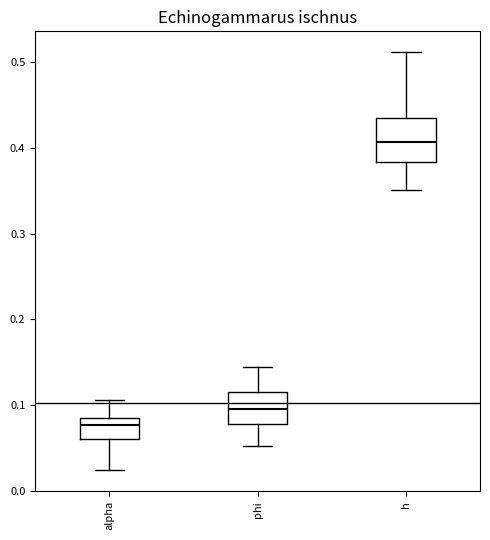

Which box has the lowest median line?

alpha